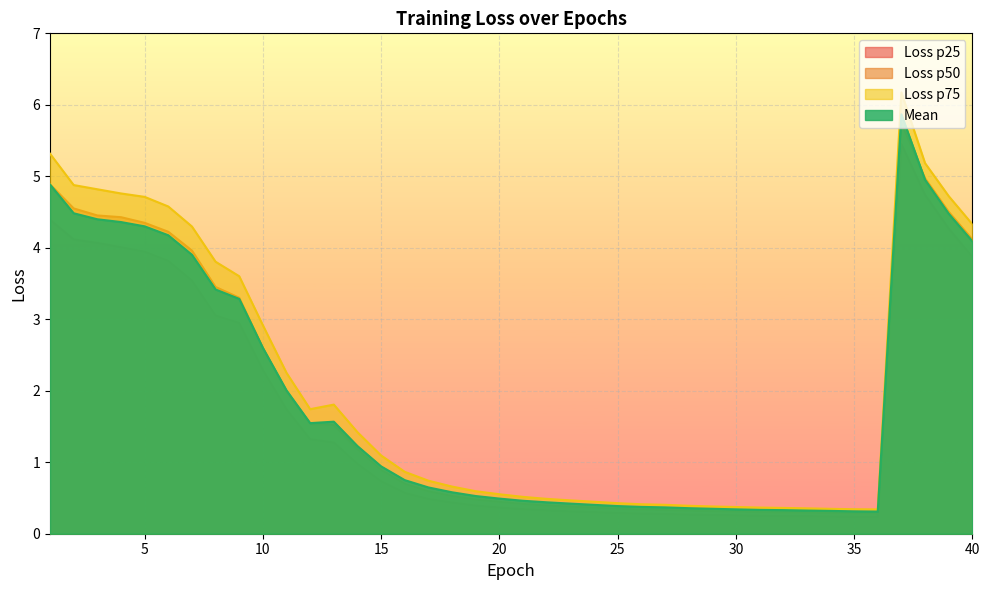

True or false: Mean and Loss p75 intersect in this chart.

False